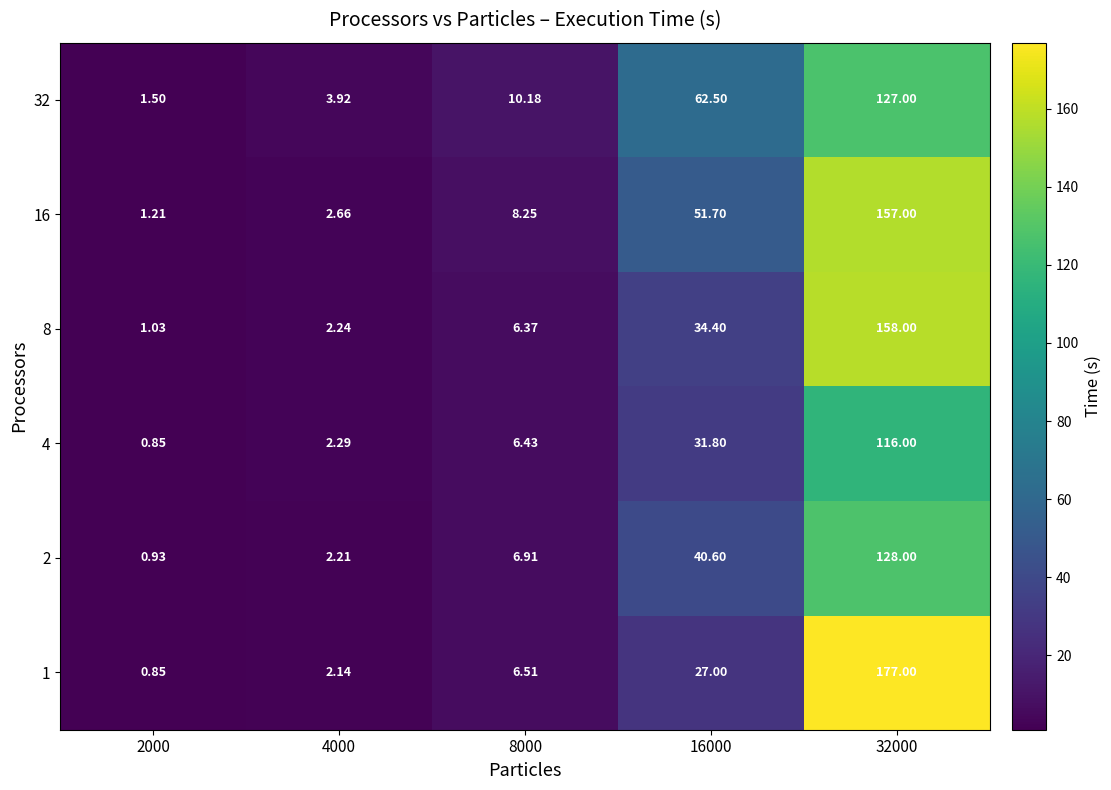

How many data points in 8 are above 6?

3